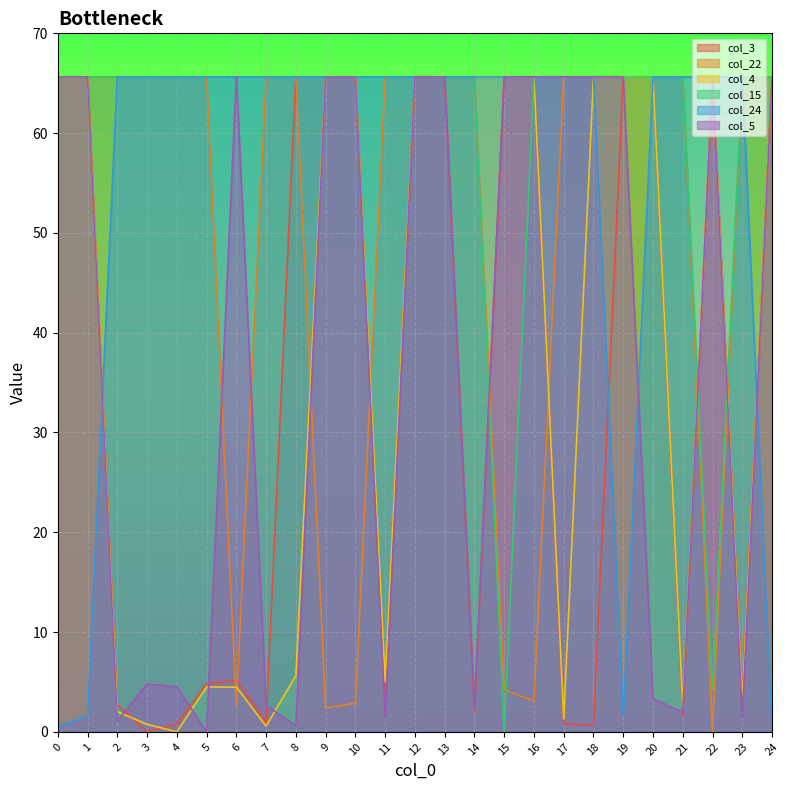

What is the spread (max minus min) of values at 11?

64.2